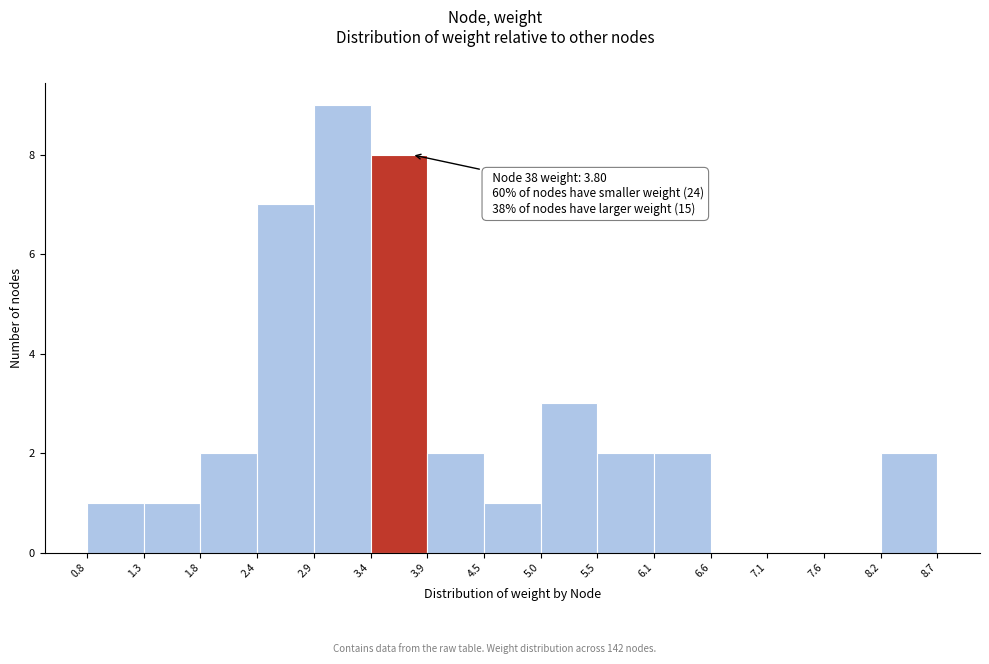

Which range on the x-axis has the tallest bar?

2.9 to 3.4